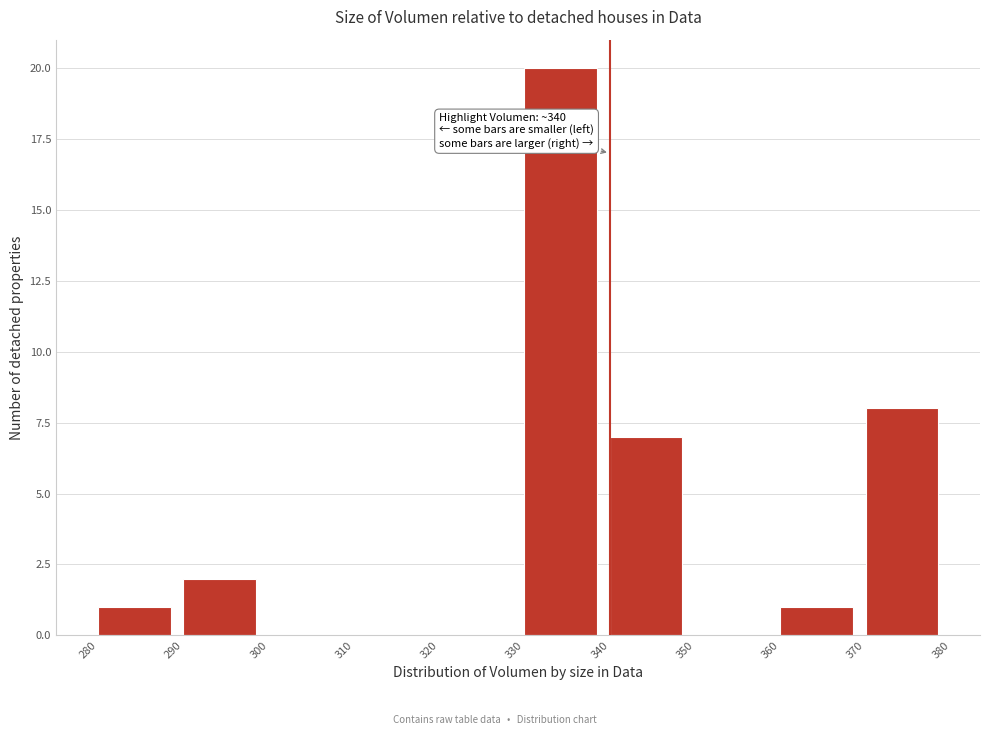

Over which range of the x-axis is the bar tallest?

330 to 340